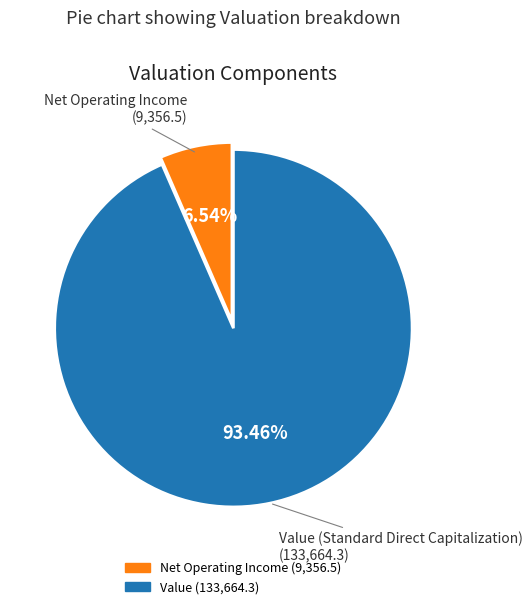

Is there any slice that represents more than half of the pie?

Yes